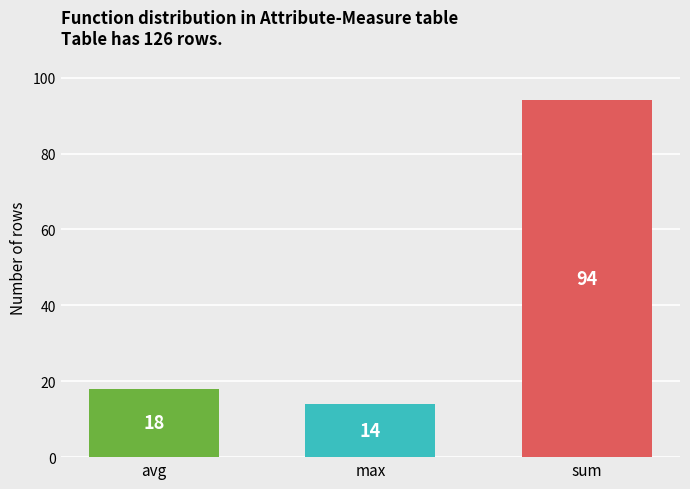

What is the change in value from avg to sum?

+76